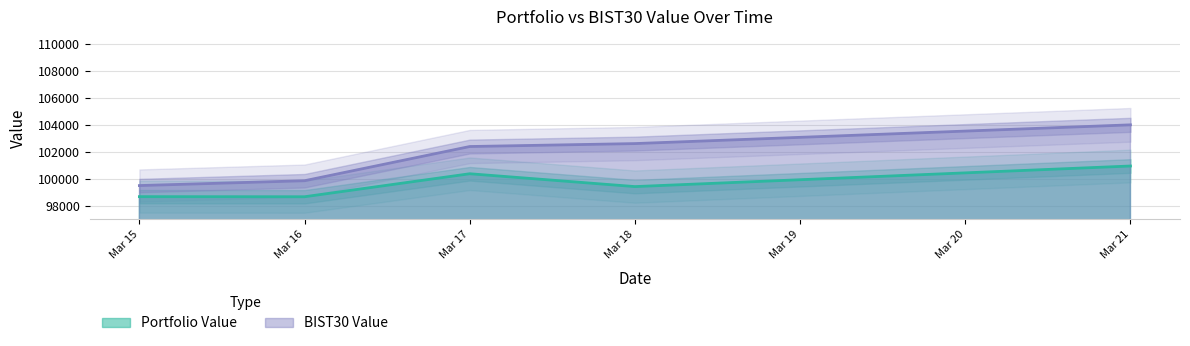

Which series has the largest total across all categories?

BIST30 Value